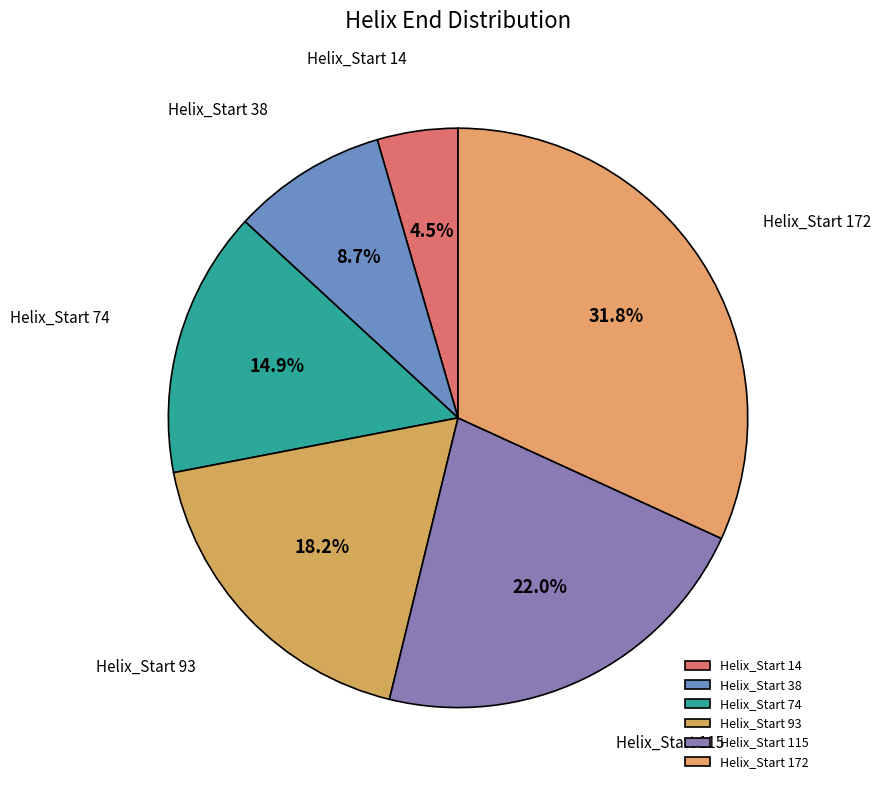

How many segments does this pie chart have?

6